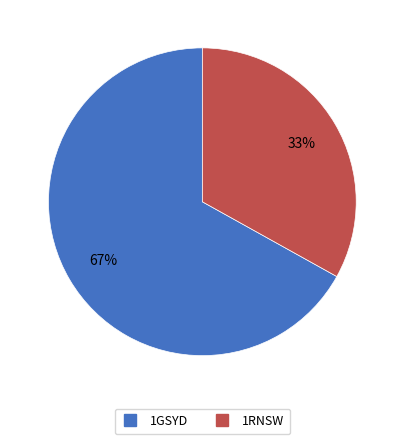

How many segments does this pie chart have?

2